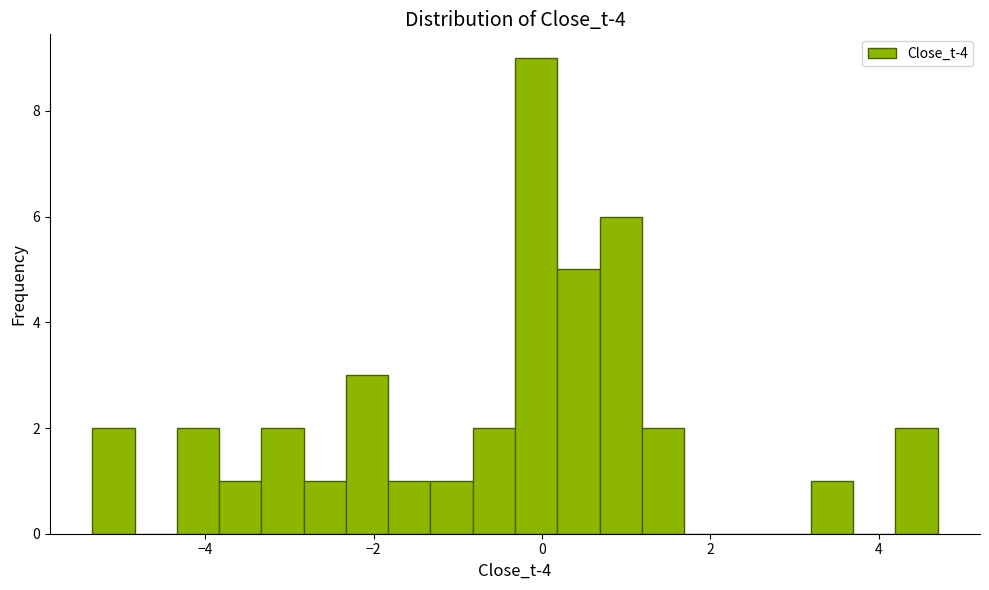

Read against the x-axis, roughly where is the centre of the tallest bar?

0.0